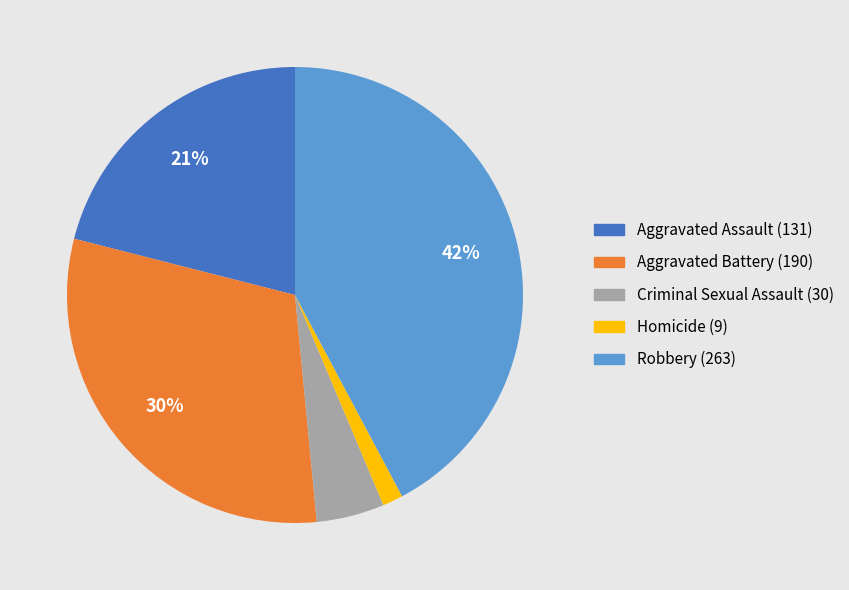

To the nearest percent, what percentage of the pie is Aggravated Assault?

21%